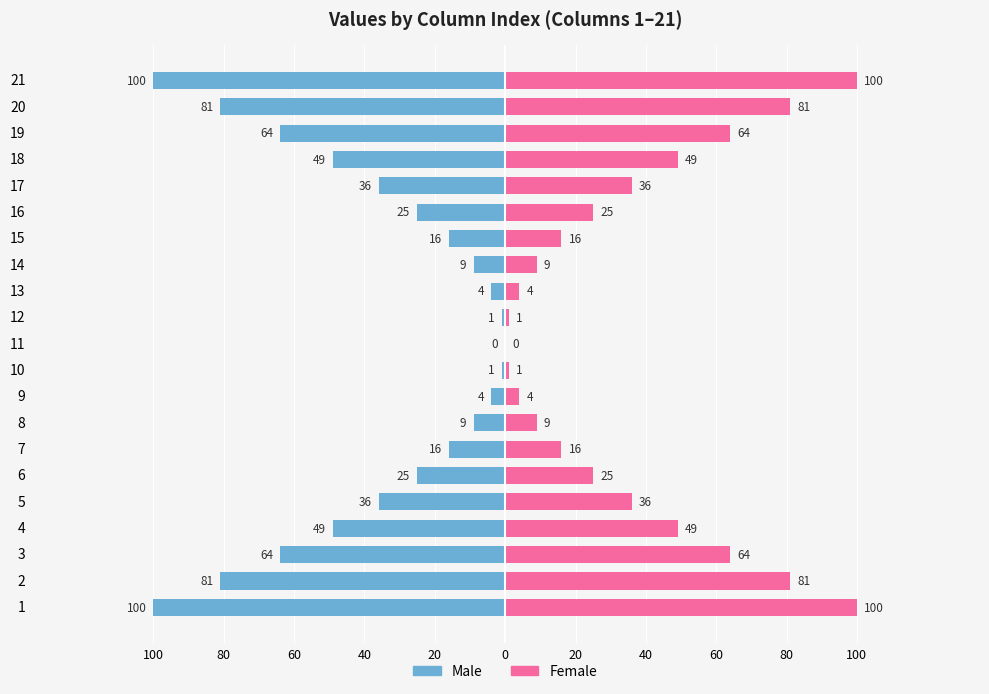

What is the average value of the Female series?

37